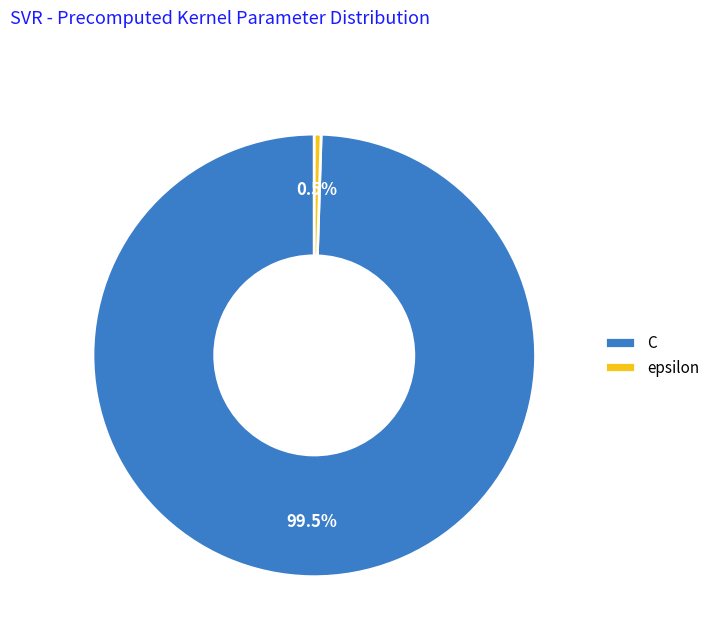

What is the ratio of the value at C to the value at epsilon?

200.0